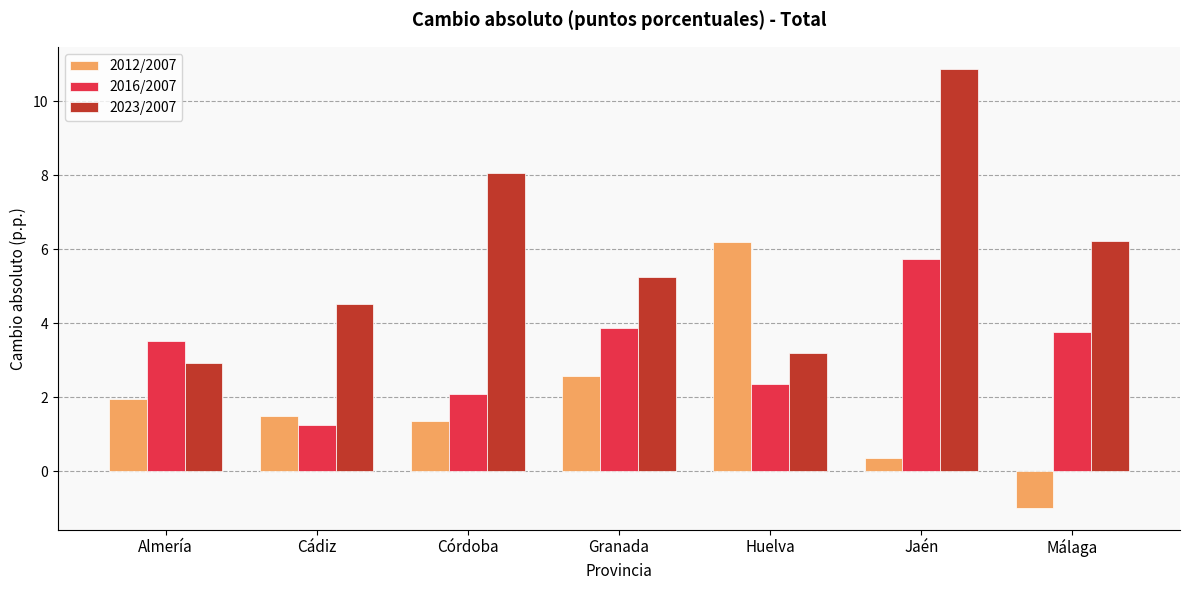

Reading left to right, what are all the values shown in this chart?

2012/2007: 1.9	1.5	1.4	2.6	6.2	0.4	-1.0
2016/2007: 3.5	1.3	2.1	3.9	2.3	5.7	3.8
2023/2007: 2.9	4.5	8.1	5.3	3.2	10.9	6.2